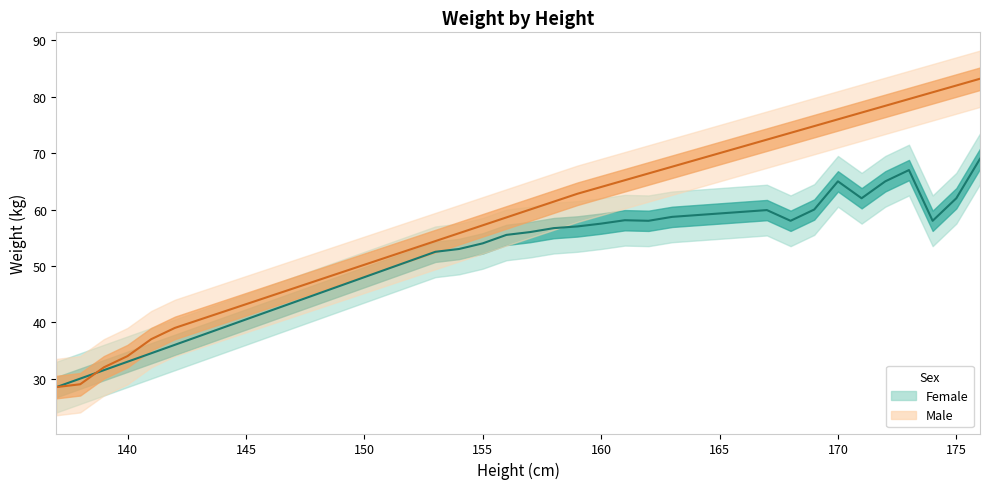

What is the value of the Female point at the 14th from the left?

48.0